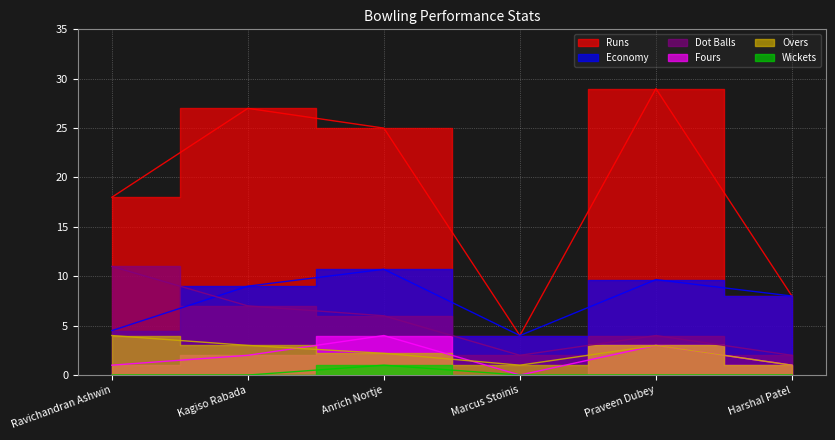

What is the label of the 3rd point from the left?

Anrich Nortje